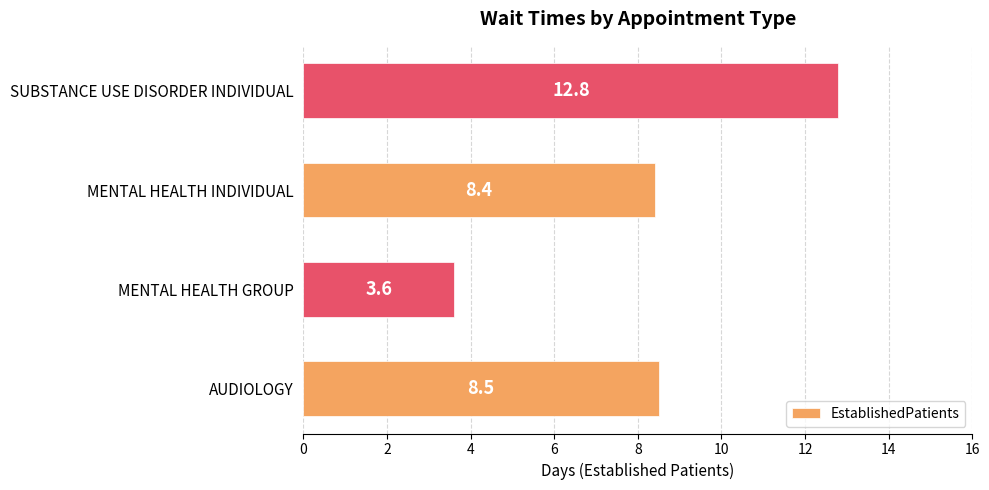

Rank the categories by value from highest to lowest.

SUBSTANCE USE DISORDER INDIVIDUAL, AUDIOLOGY, MENTAL HEALTH INDIVIDUAL, MENTAL HEALTH GROUP